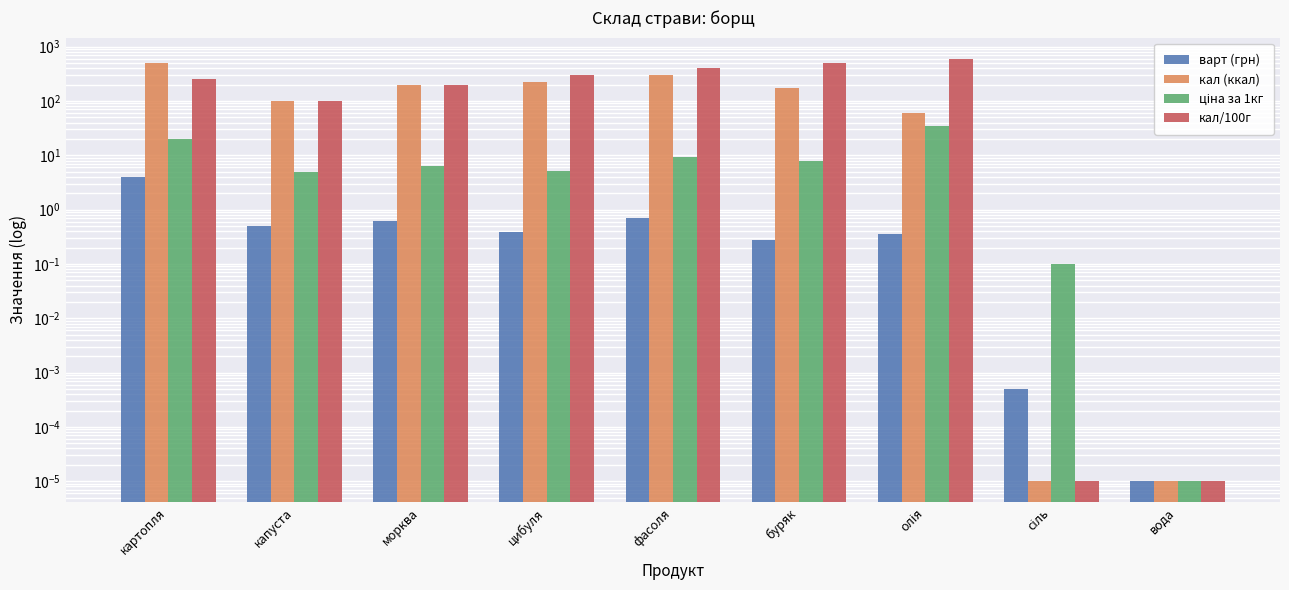

What is the difference between the maximum and minimum values in the варт (грн) series?

4.0